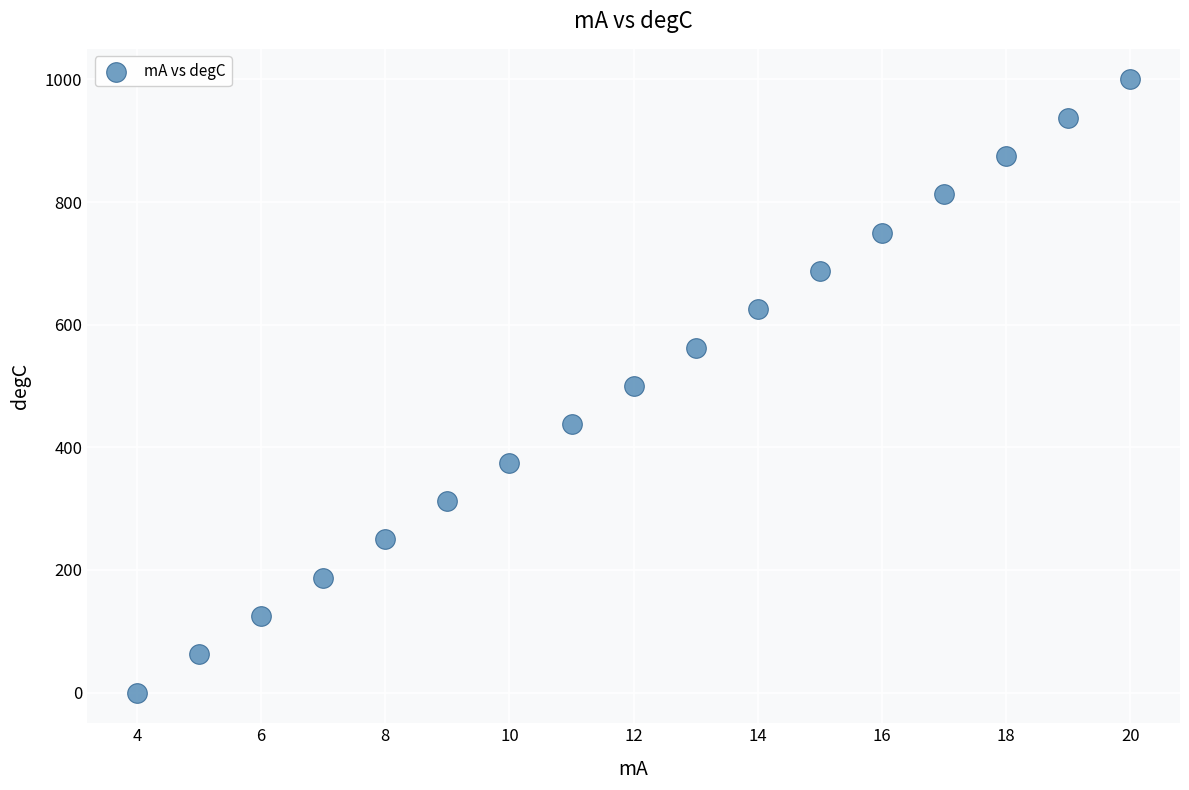

What is the range of X values (max minus min)?

16.0